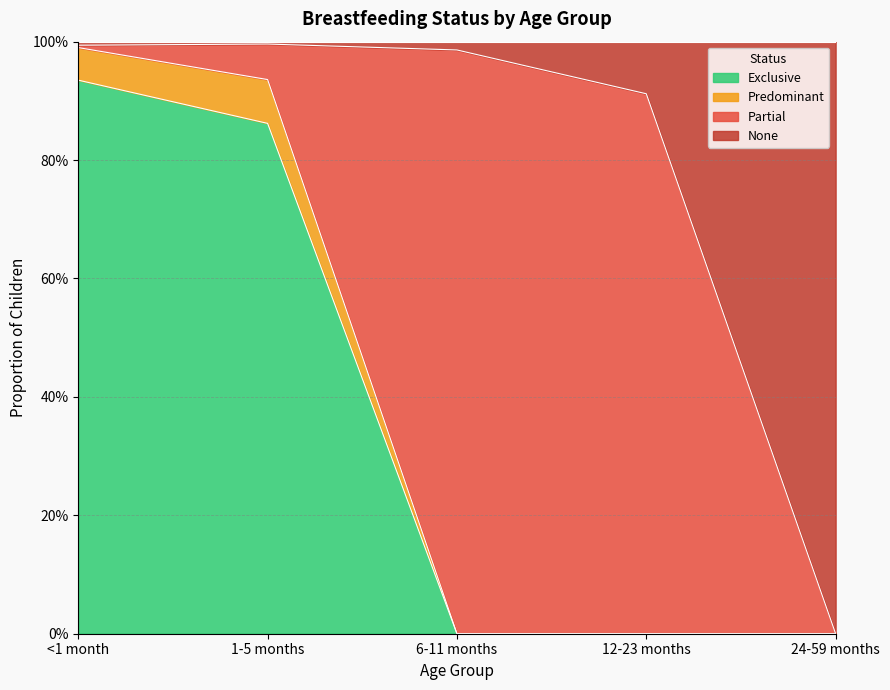

Does the chart display data point markers on the line(s)?

No